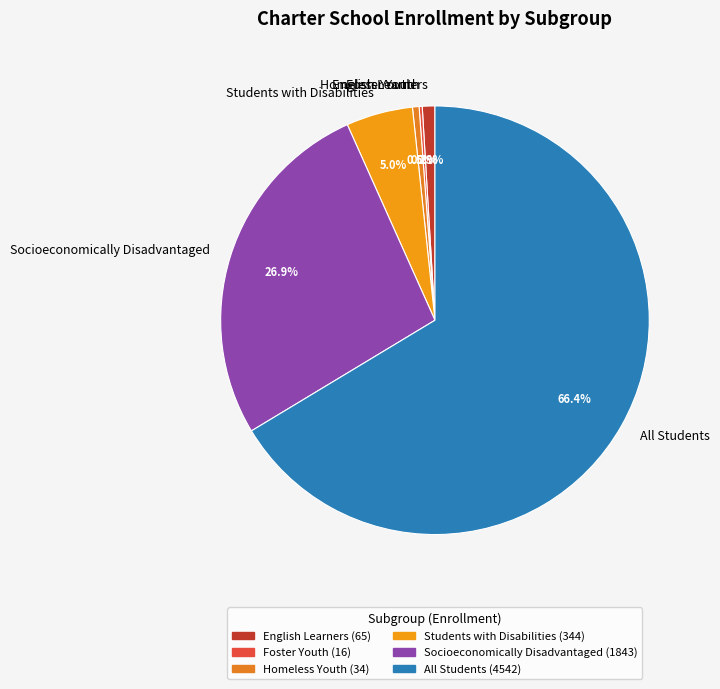

To the nearest percent, what is the difference between the largest and smallest slice percentages?

66%